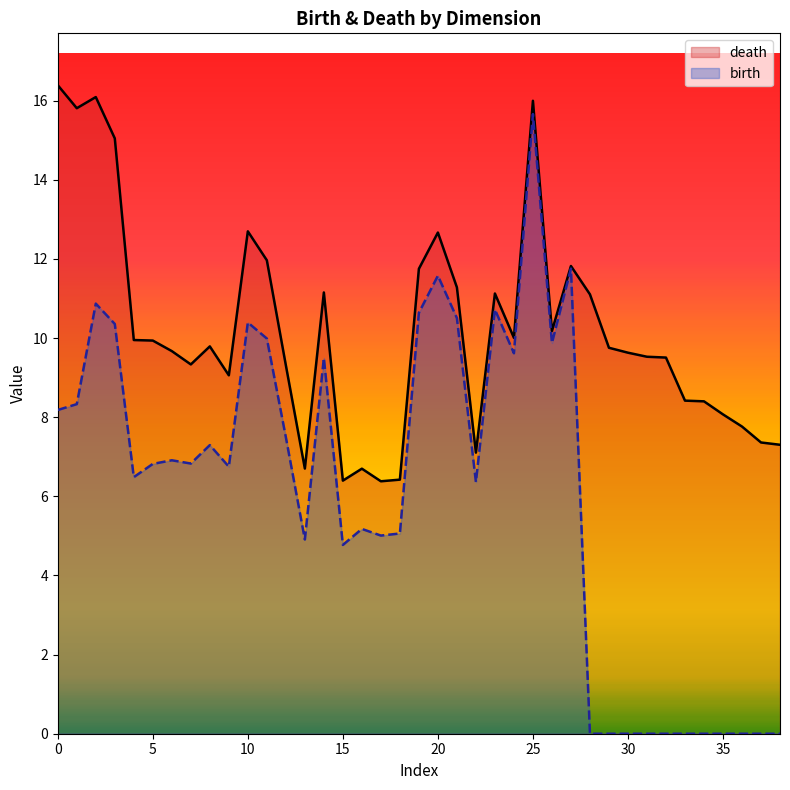

List the series in order of their peak value, lowest first.

birth, death